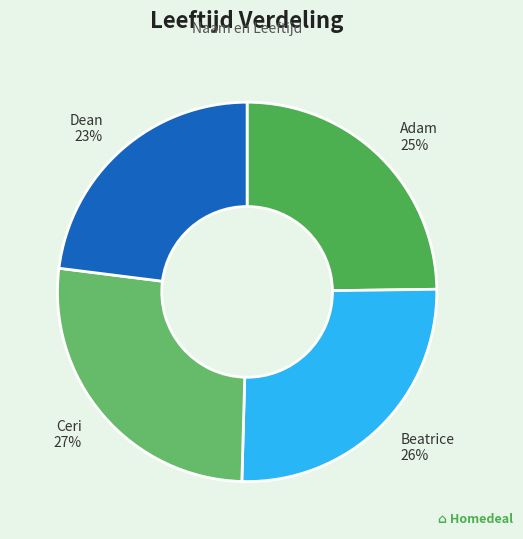

How many slices are in this pie chart?

4